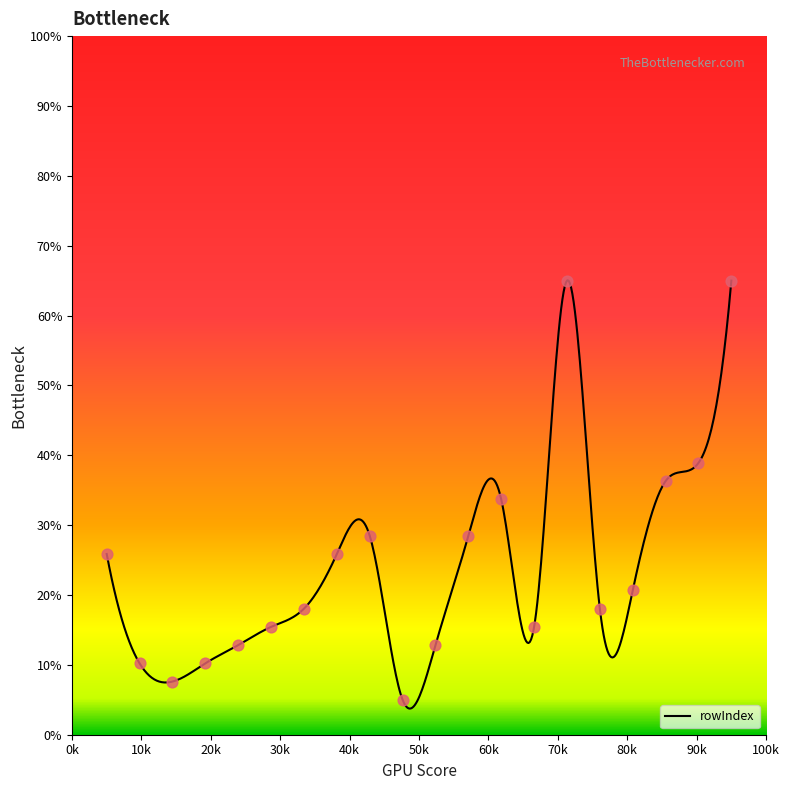

What is the maximum value for rowIndex?

65.0